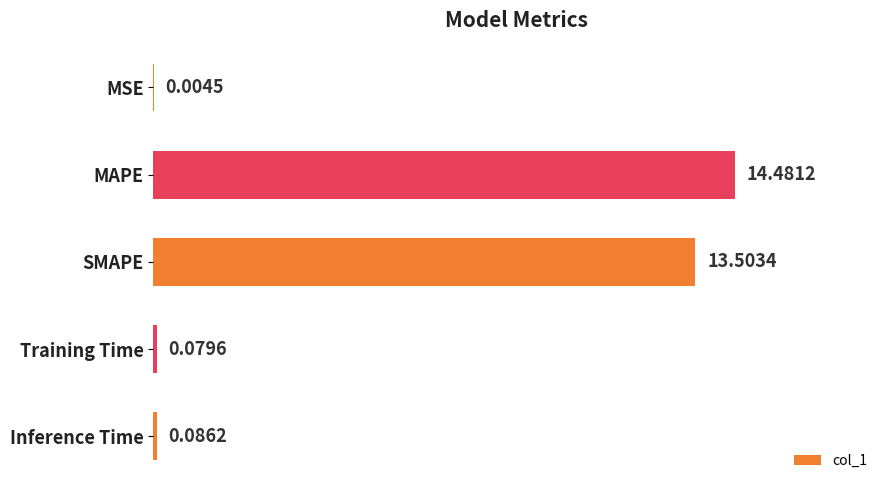

What is the sum of the values at MSE and MAPE?

14.5